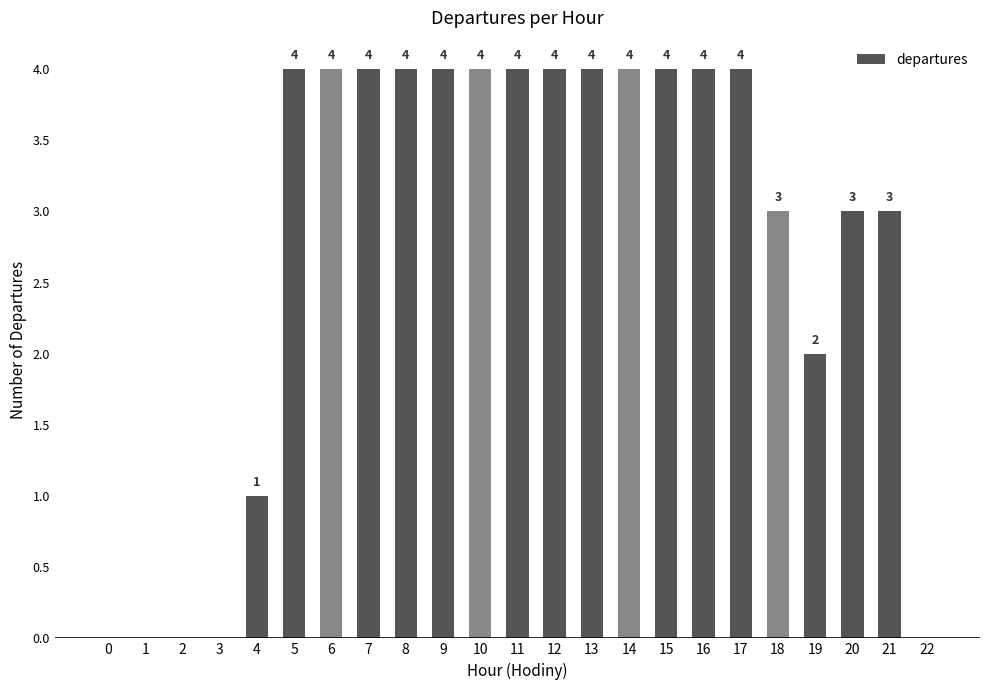

How many data points does each series have?

23